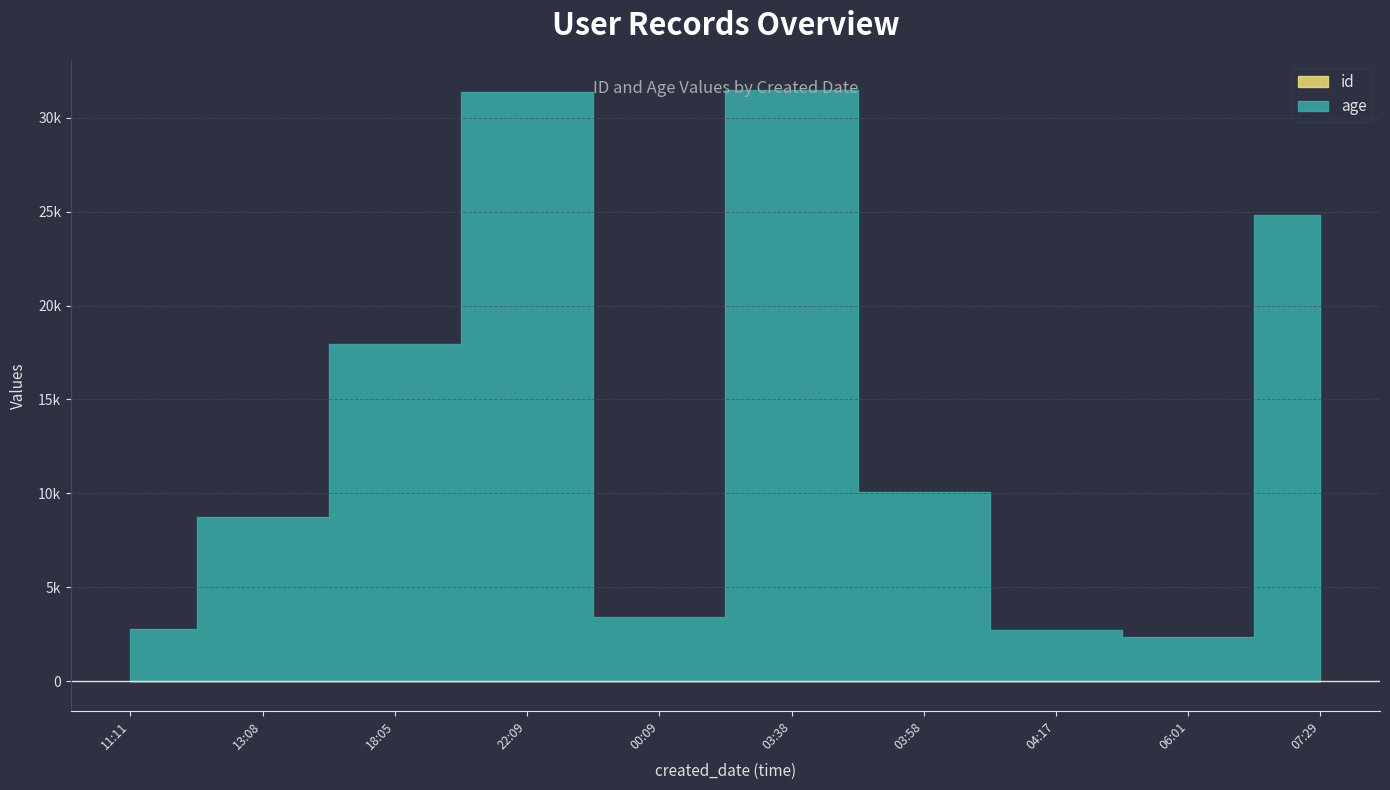

How many data points in age are less than 10060?

5